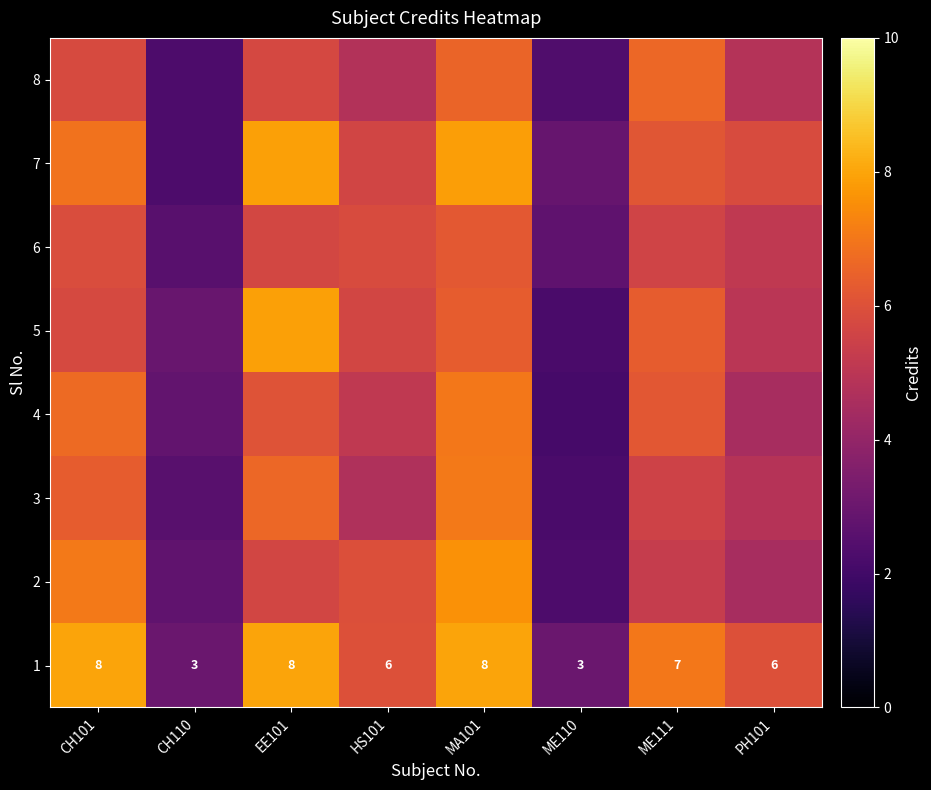

Where is 4 nearest to the value 4?

PH101